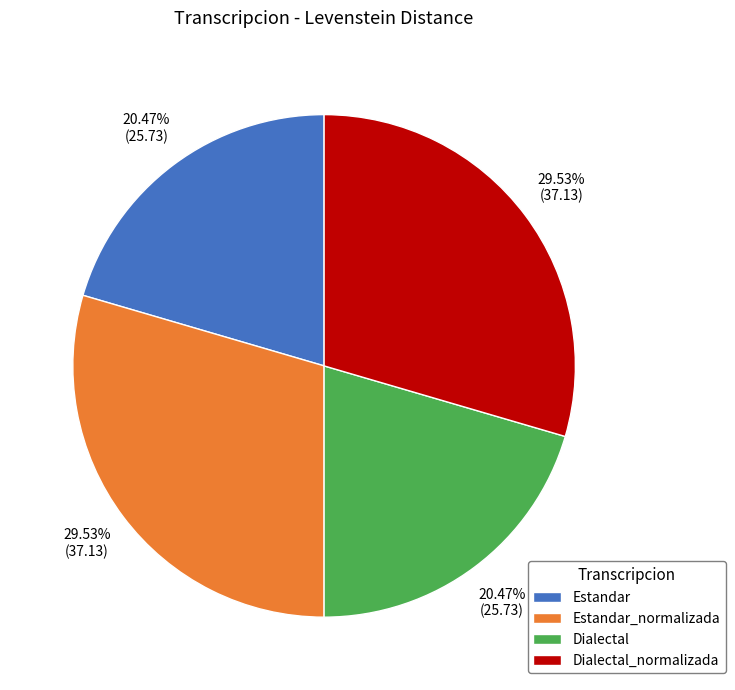

Does Estandar account for over 50% of the chart?

No